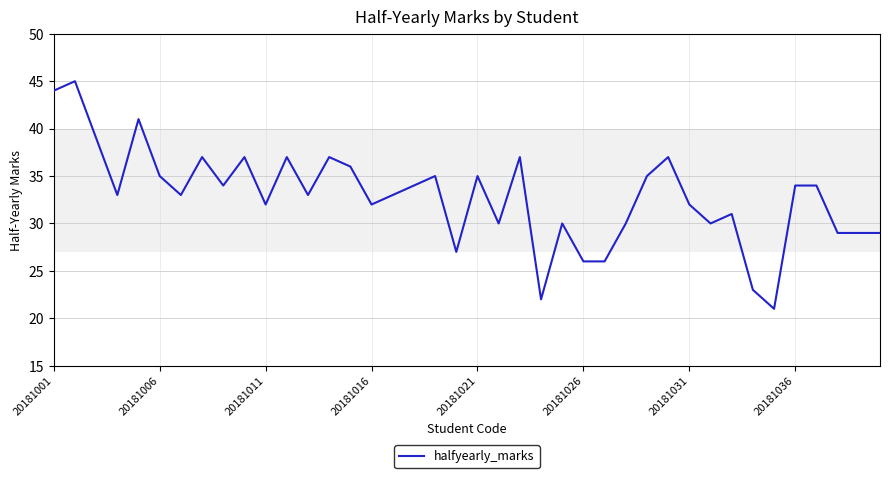

Does the chart display data point markers on the line(s)?

No